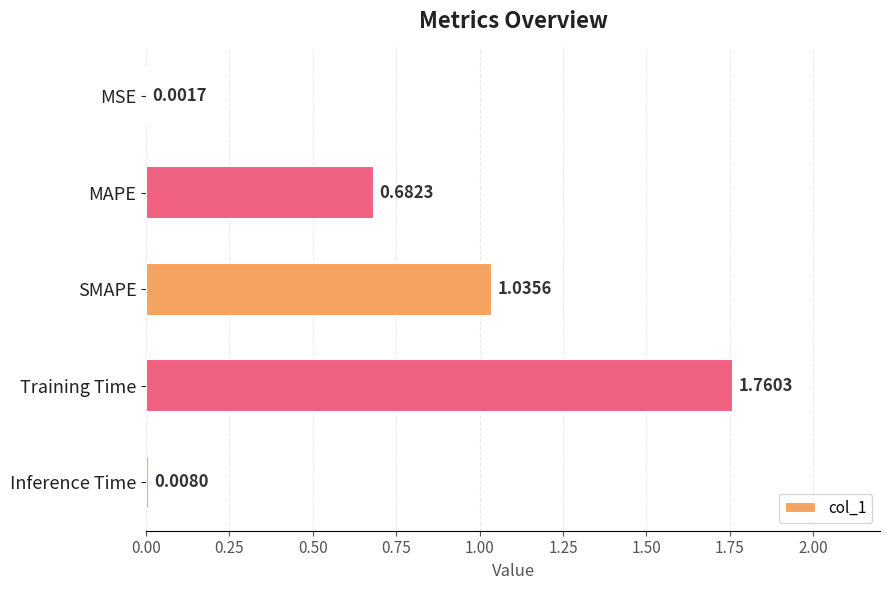

Which label corresponds to the largest value in the chart?

Training Time